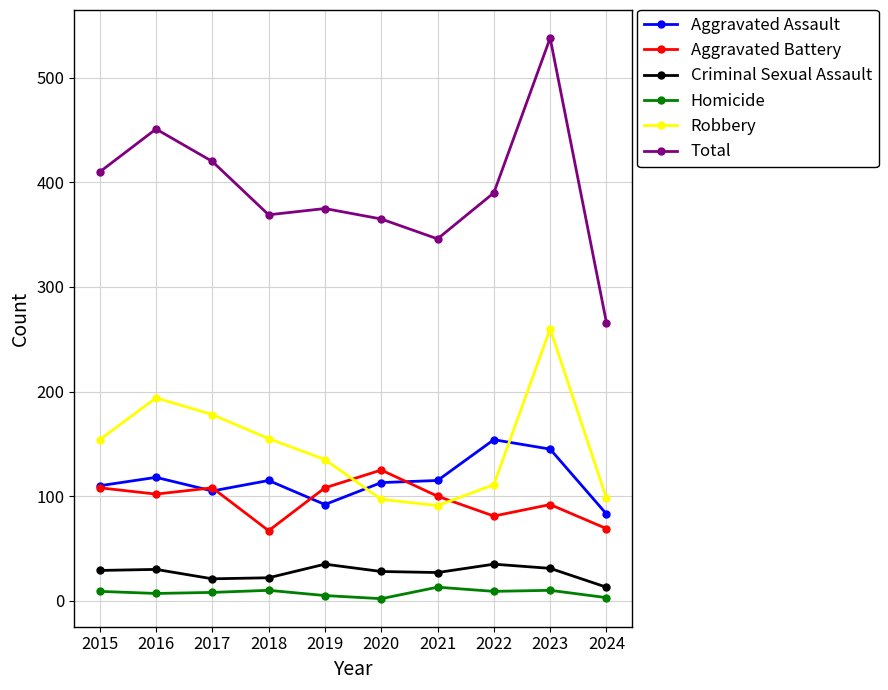

What is the smallest value displayed?

2